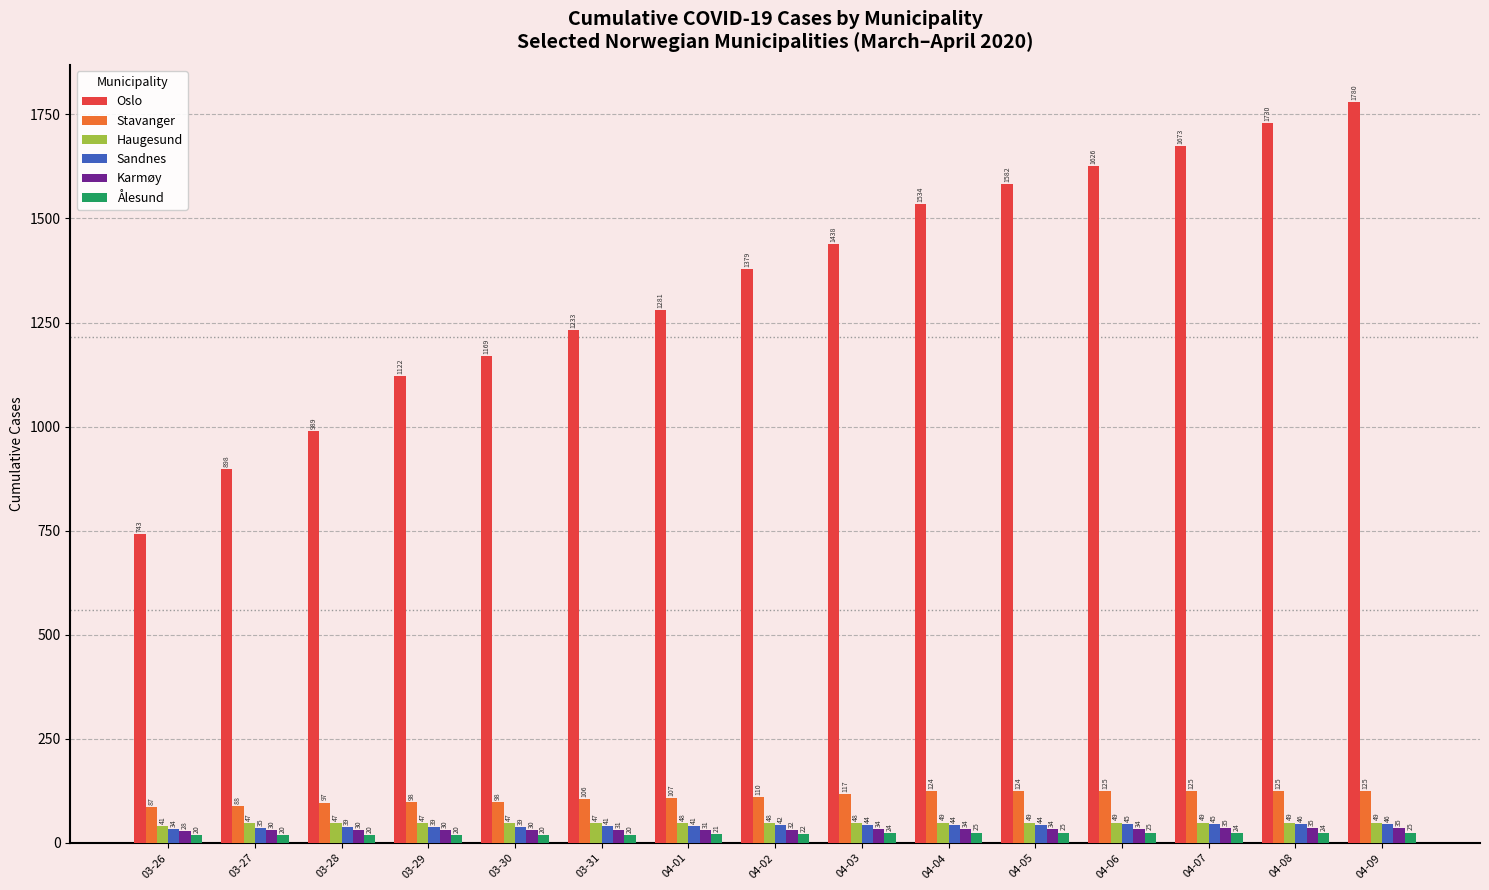

What is the sum of the Oslo values at 04-02 and 04-04?

2913